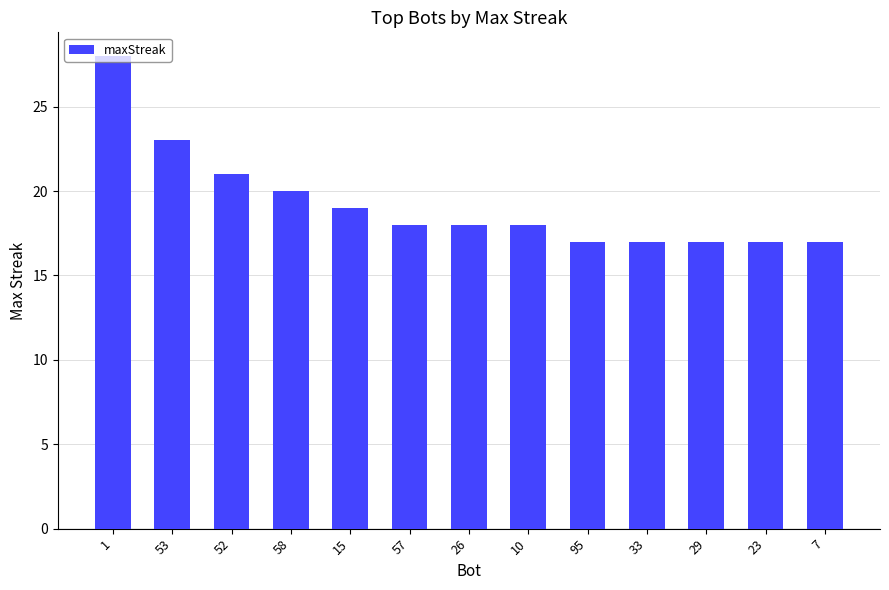

What is the difference between the maximum and second lowest values?

11